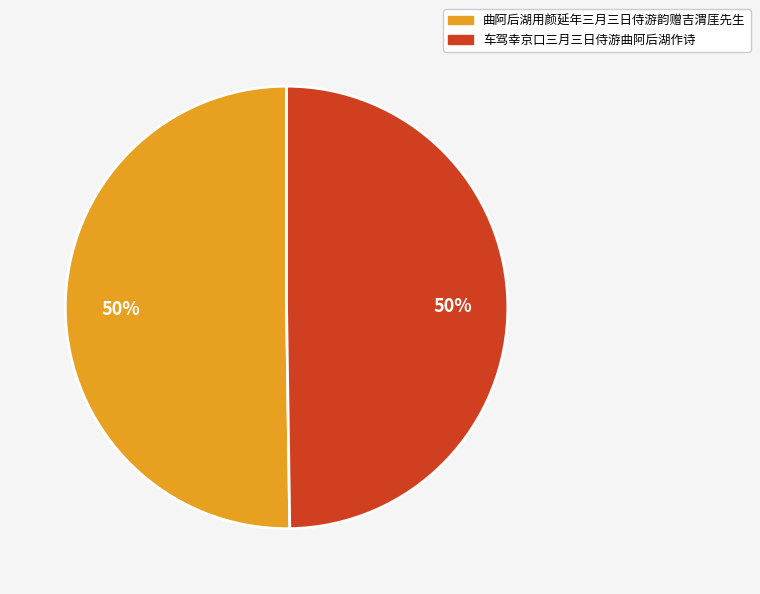

Combined, do 曲阿后湖用颜延年三月三日侍游韵赠吉渭厓先生 and 车驾幸京口三月三日侍游曲阿后湖作诗 account for over 50%?

Yes